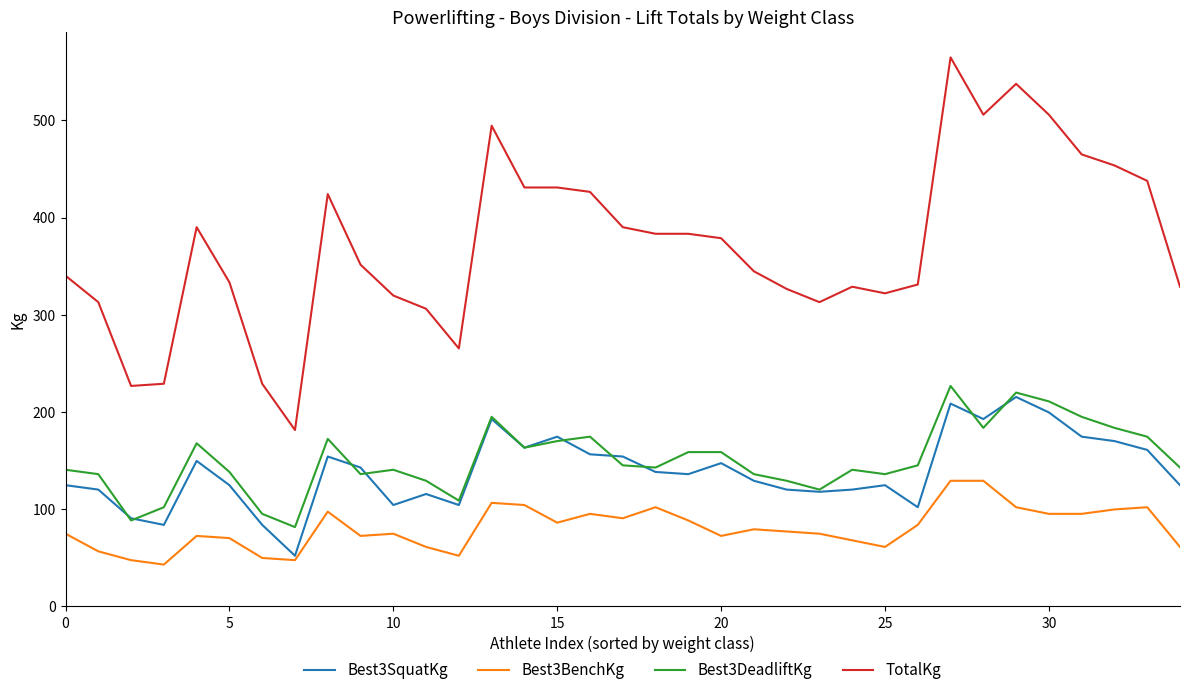

What is the smallest value displayed?

43.1